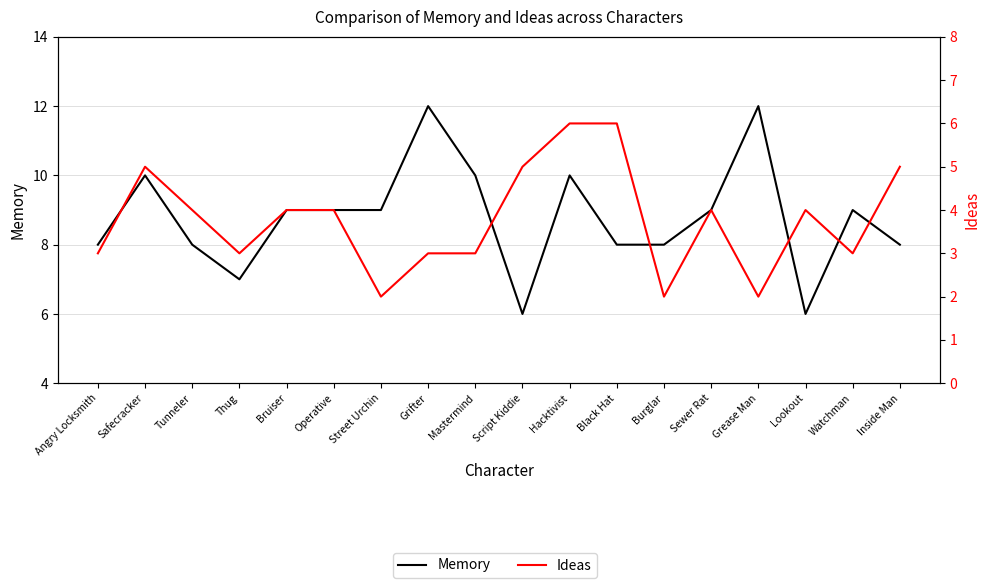

Reading left to right, list all the values displayed in this chart.

Memory: 8	10	8	7	9	9	9	12	10	6	10	8	8	9	12	6	9	8
Ideas: 3	5	4	3	4	4	2	3	3	5	6	6	2	4	2	4	3	5